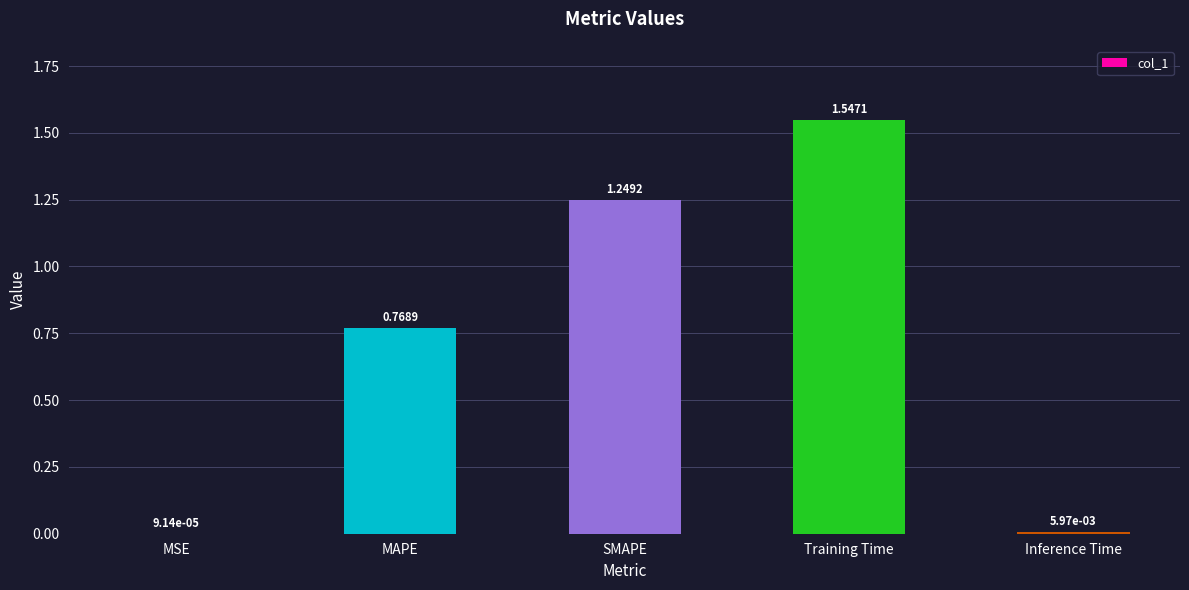

At which category does the chart reach its peak across all series?

Training Time